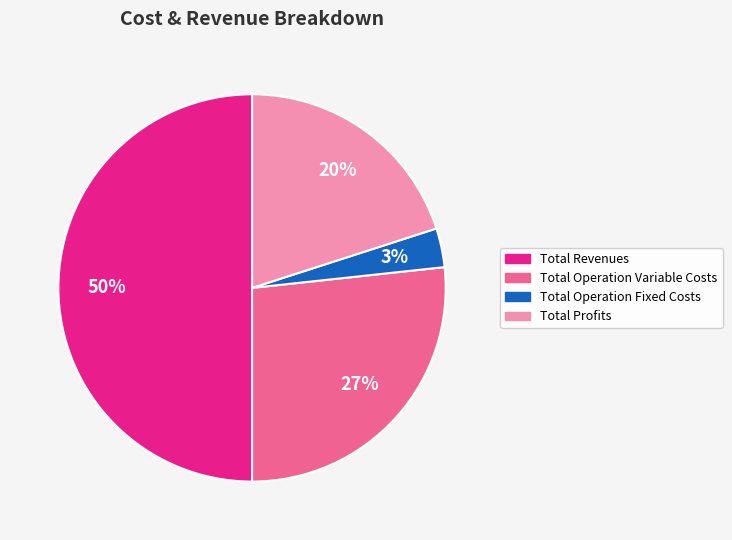

To the nearest percent, what is the average slice percentage?

25%